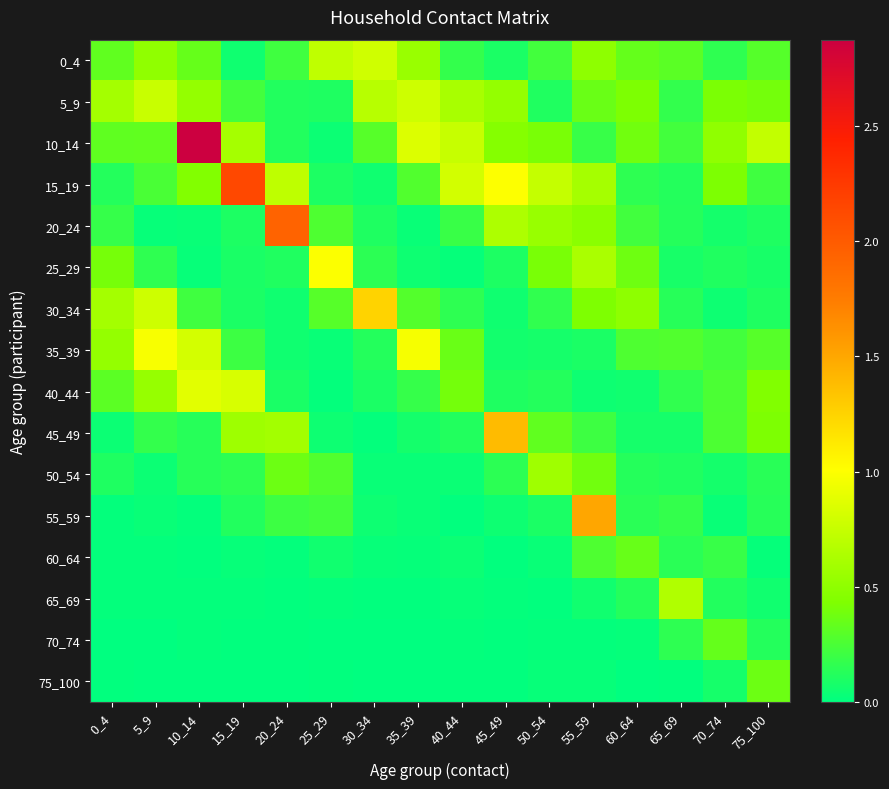

At how many categories does at least one series exceed 2?

2